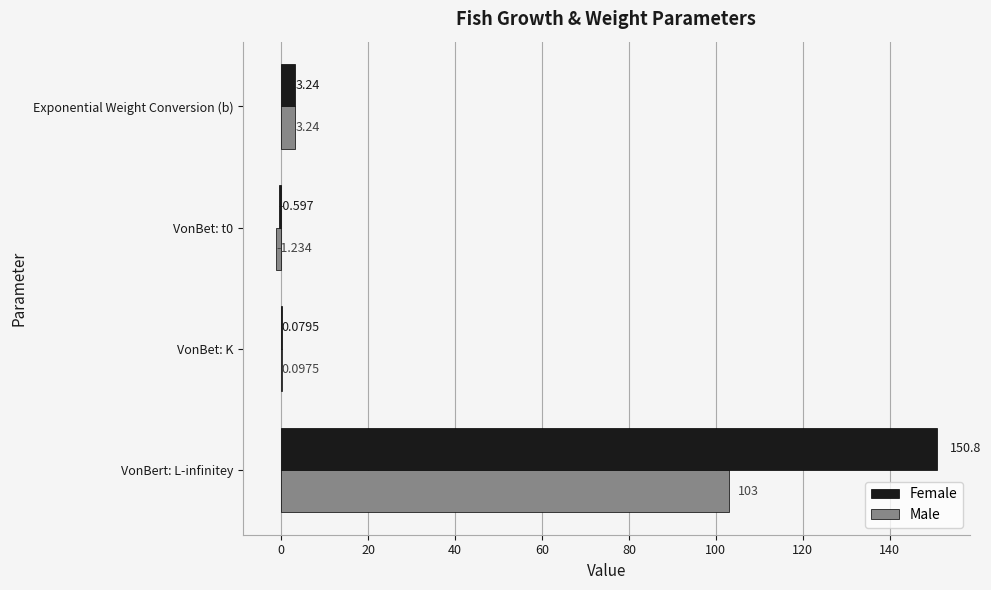

What are all the series names shown in the legend?

Female, Male